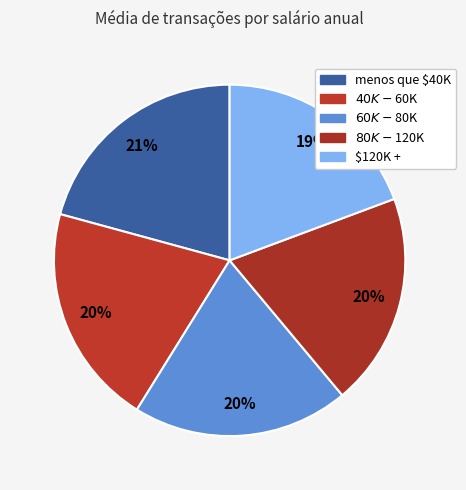

Does any single category account for the majority?

No